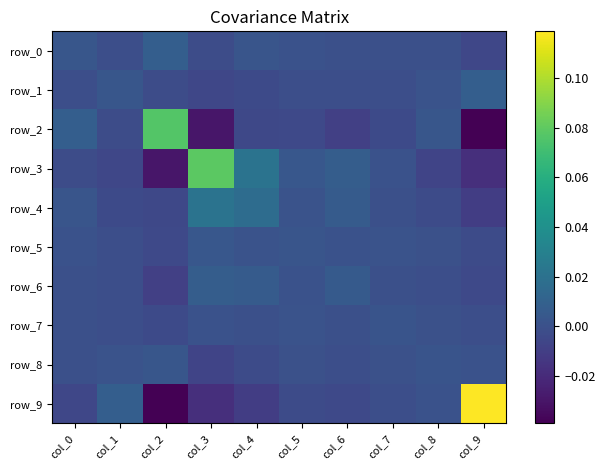

How many distinct data groups are displayed?

10